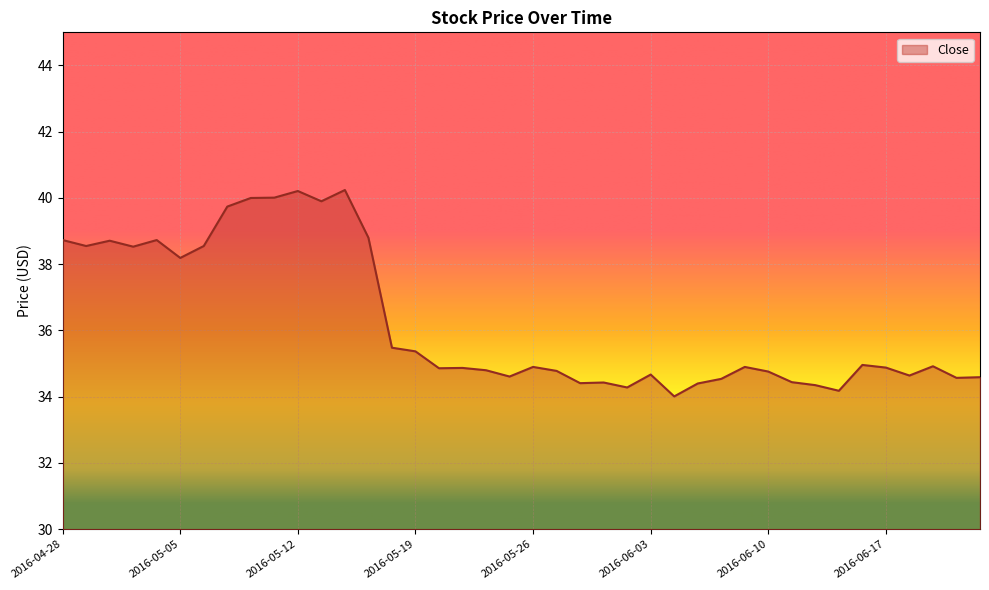

How many categories are shown in the chart?

40